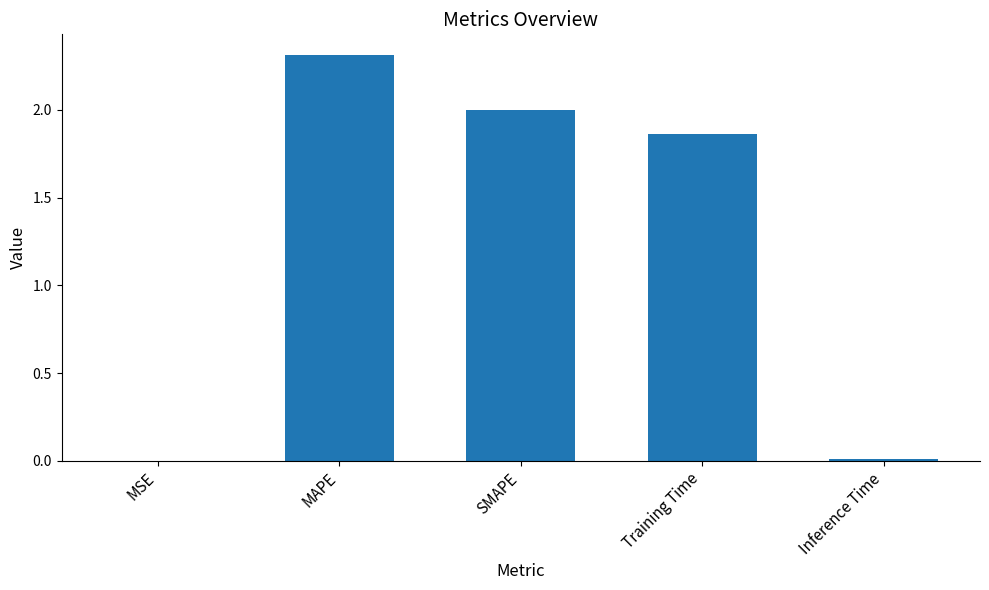

Between Training Time and MAPE, which is larger?

MAPE